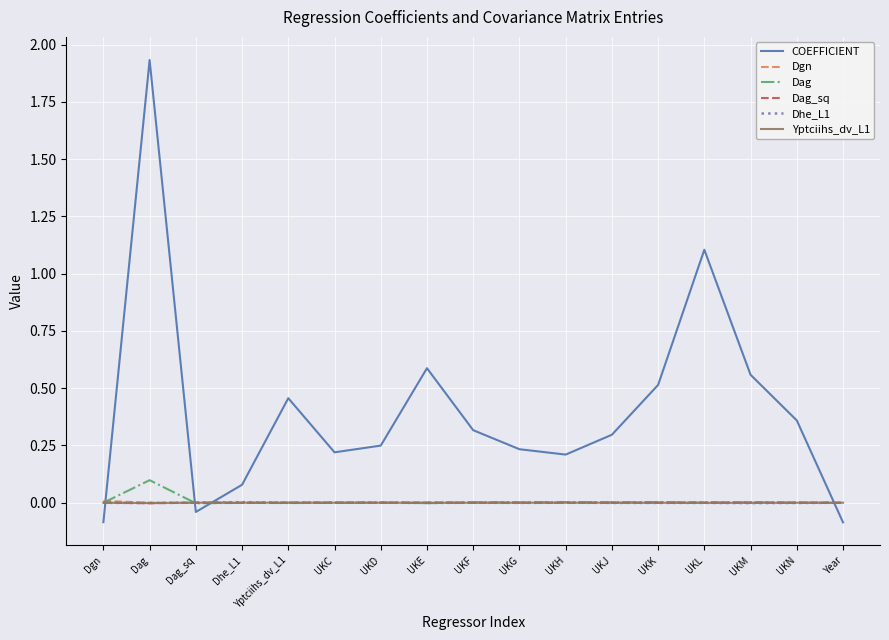

Count the number of categories in the chart.

17